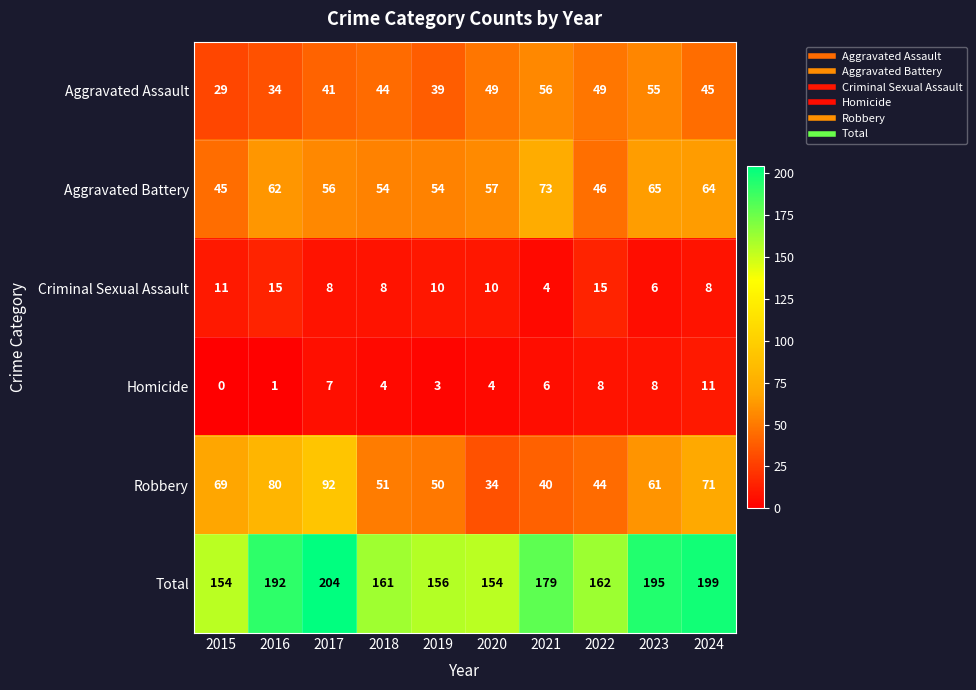

How many data points in Robbery are less than 61?

5